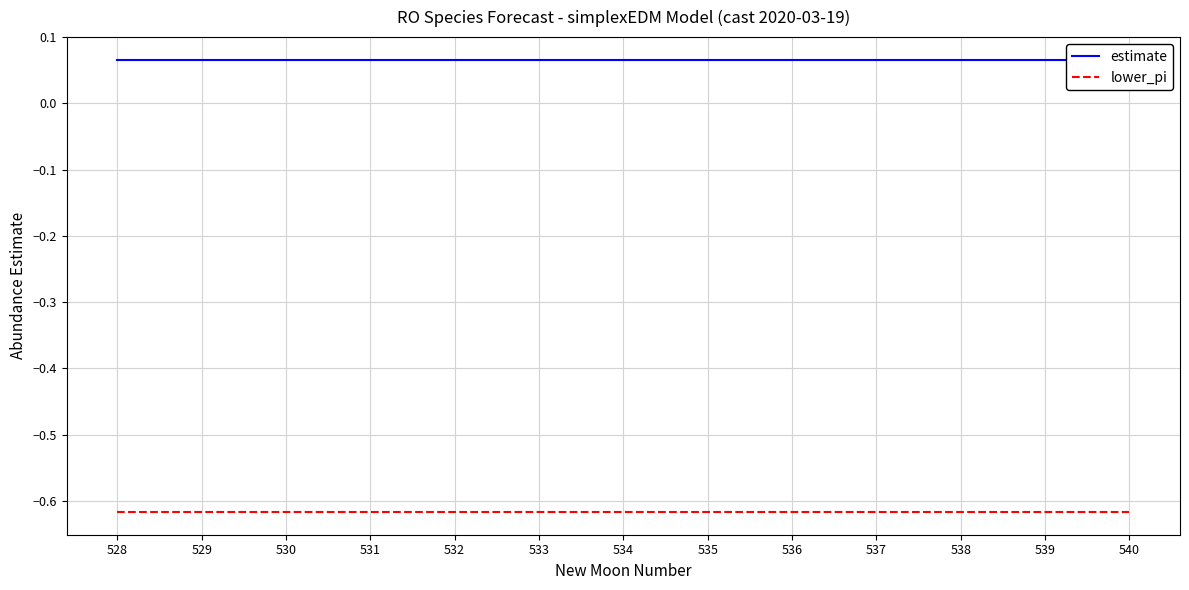

True or false: lower_pi has more than 2 interior local peaks.

False